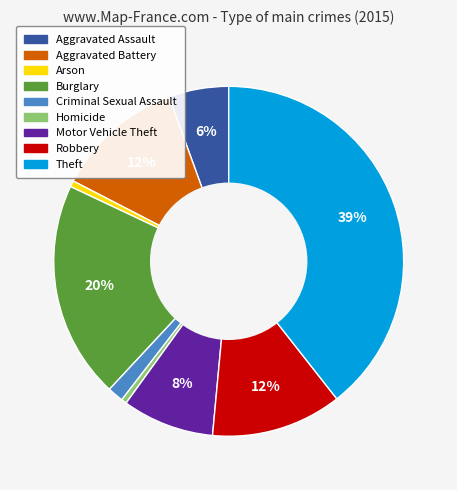

Does Motor Vehicle Theft account for over 50% of the chart?

No